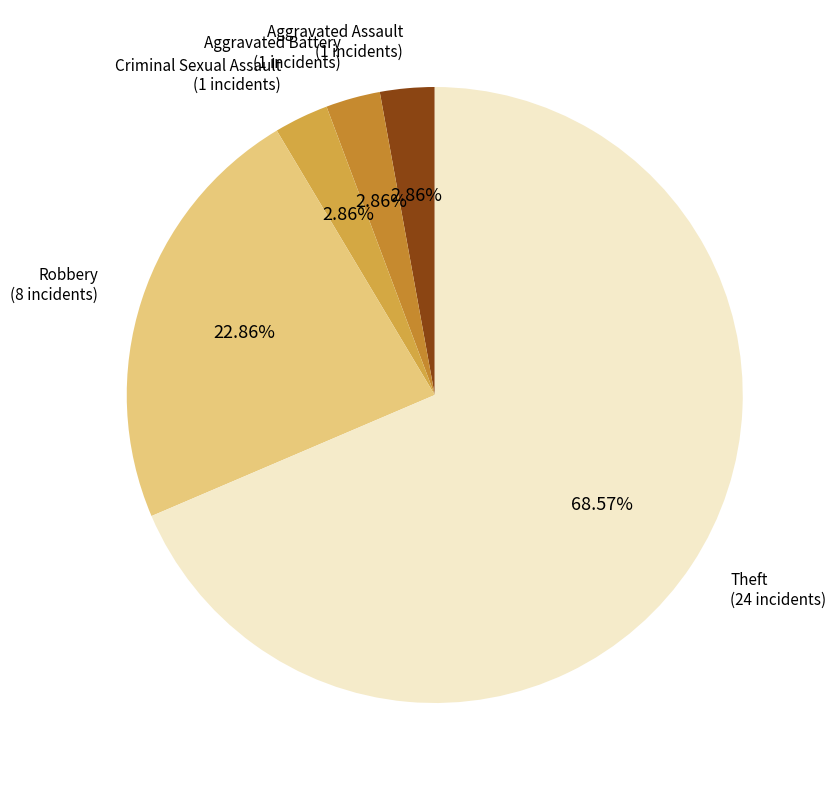

Count the number of slices in the pie.

5